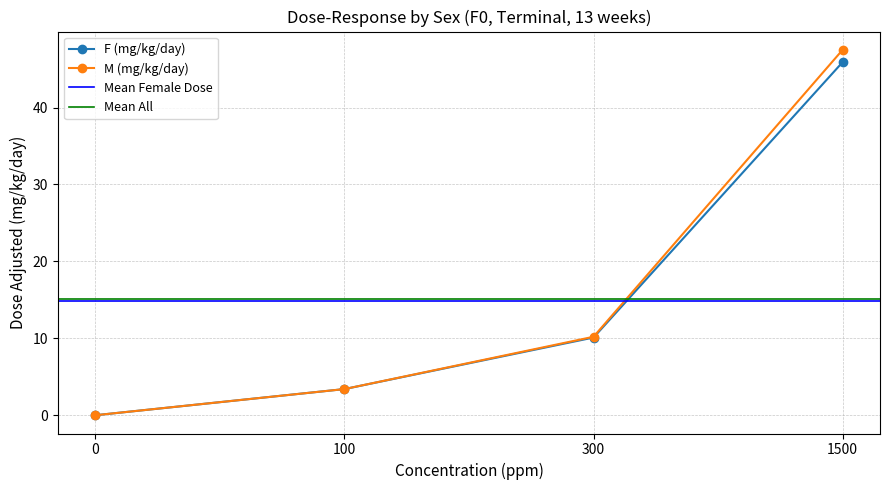

What is the maximum value shown in the chart?

47.5